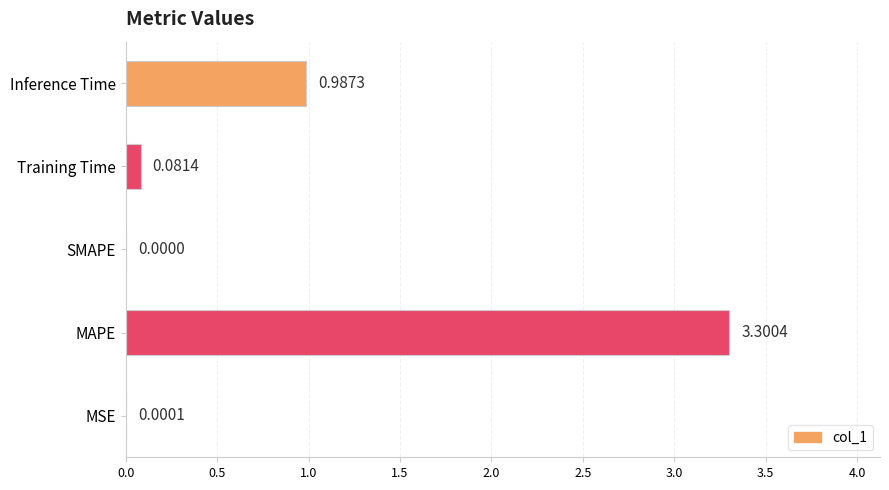

Are the bars horizontal?

Yes